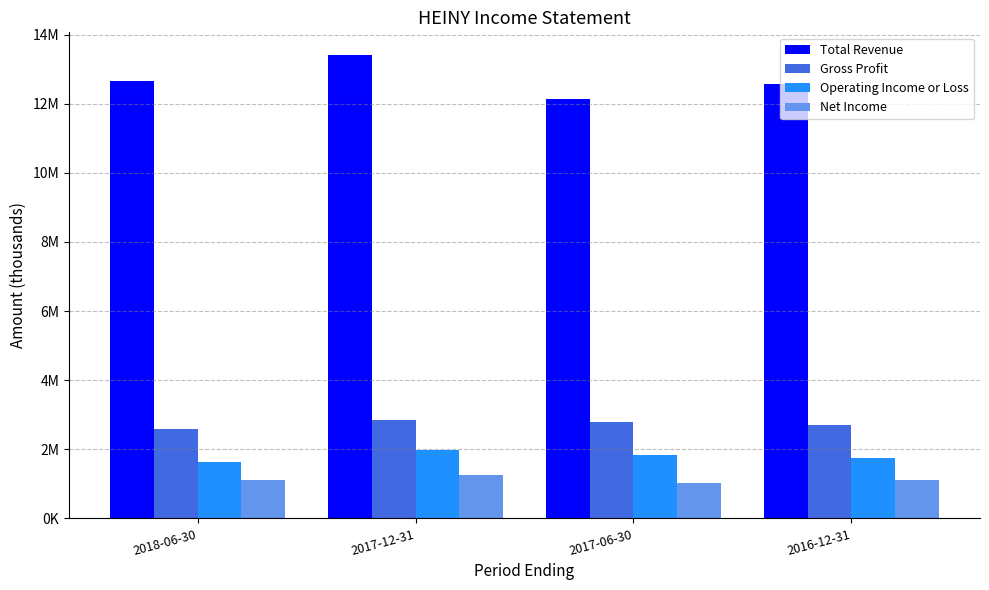

What are all the series names shown in the legend?

Total Revenue, Gross Profit, Operating Income or Loss, Net Income